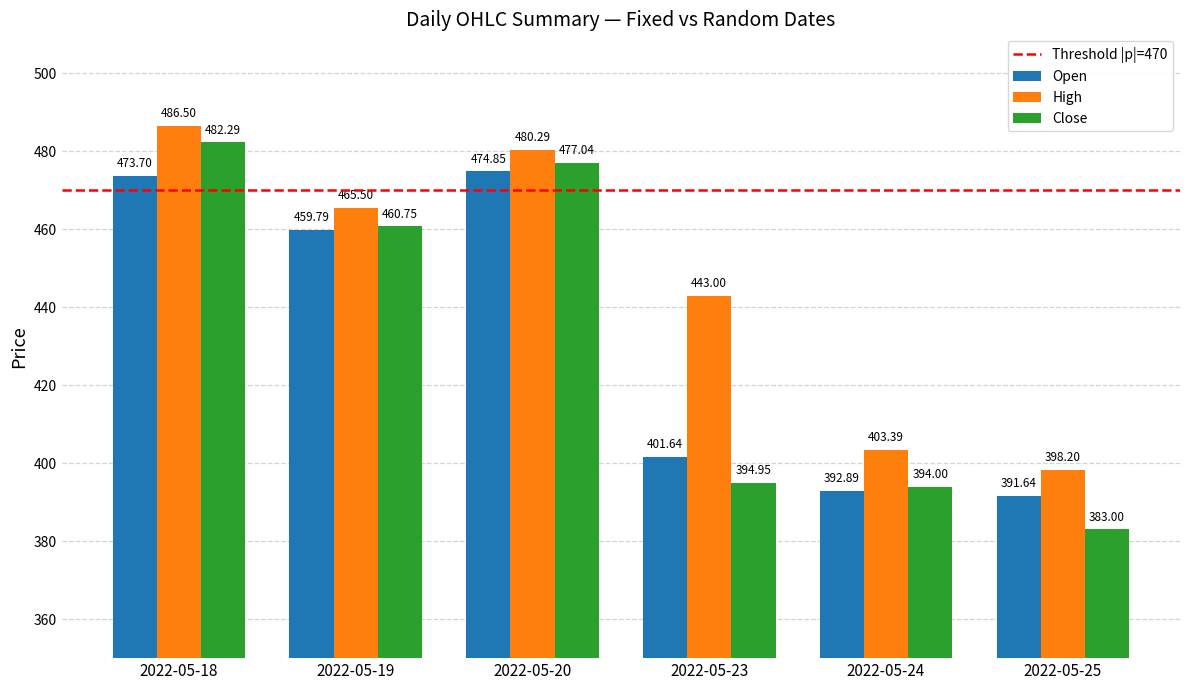

How many bars are there in each group?

3